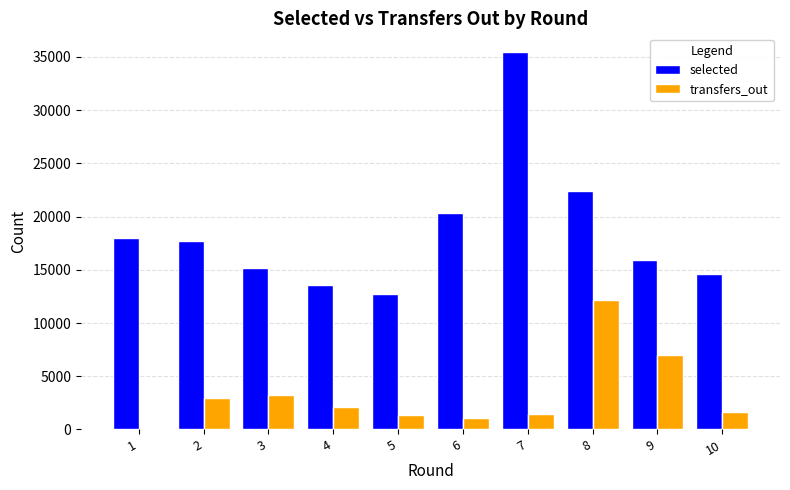

How many groups of bars are there?

10